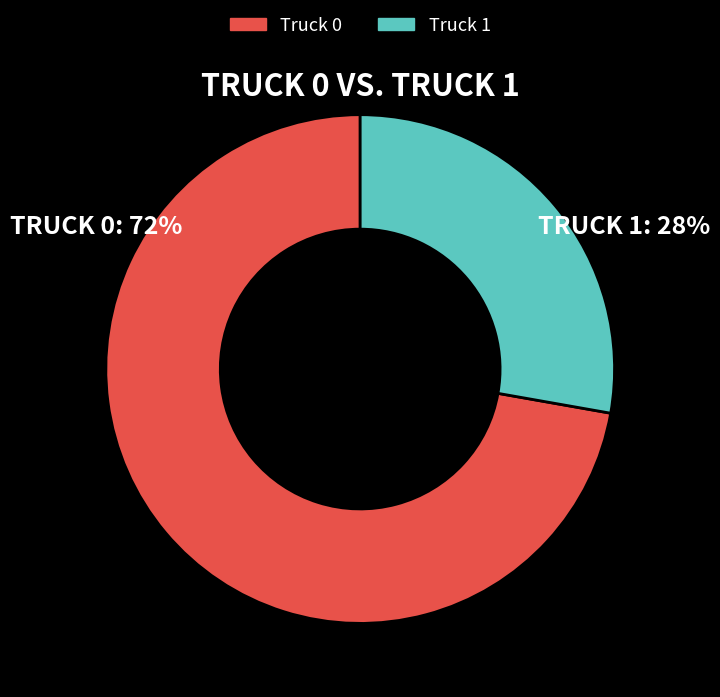

Rank the categories by value from lowest to highest.

Truck 1, Truck 0